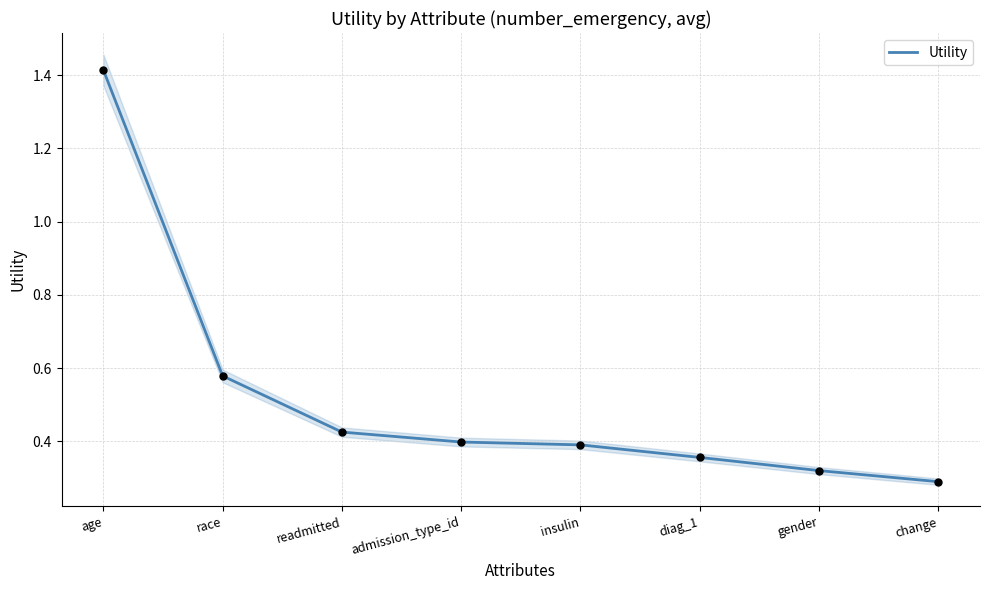

Between age and change, which is larger?

age